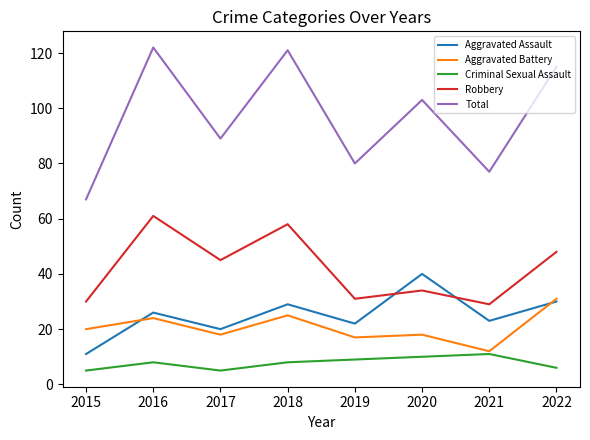

True or false: Total and Criminal Sexual Assault intersect in this chart.

False